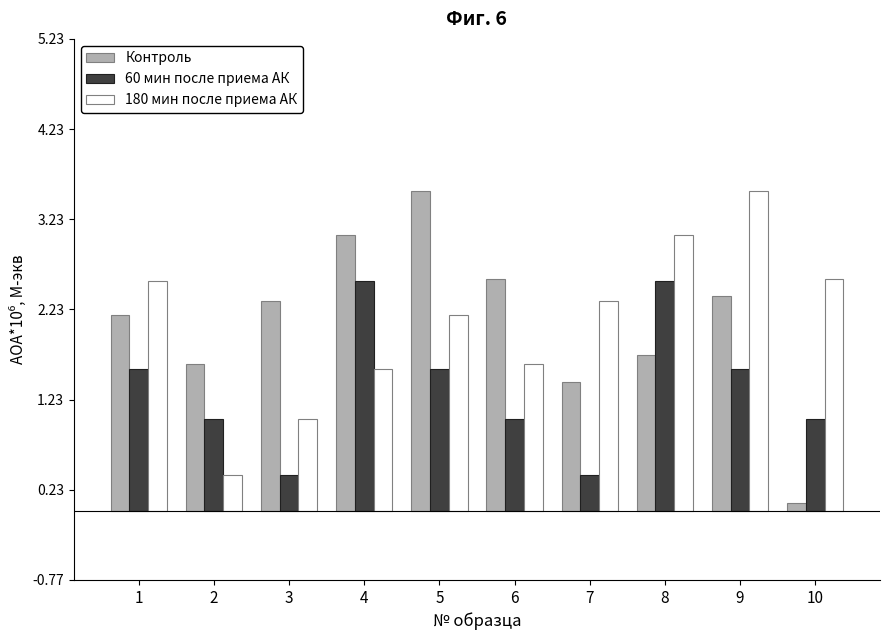

Which category has the highest value in the Контроль series?

5